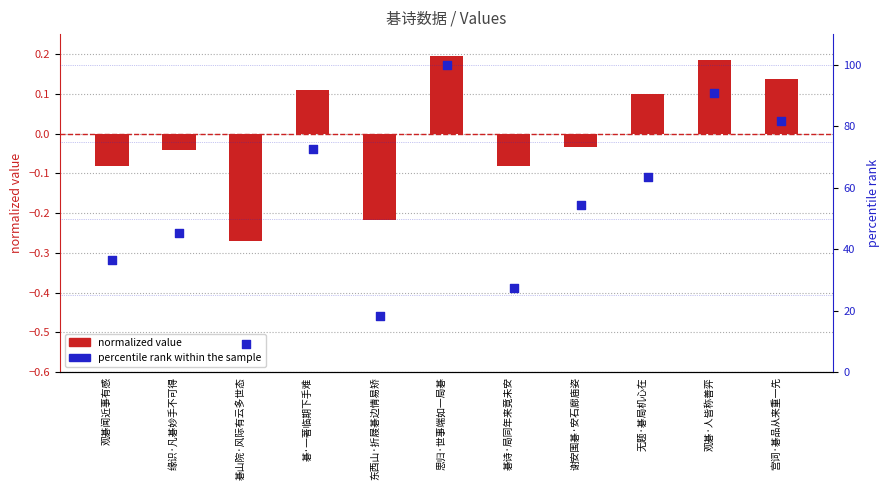

Which series contains the lowest Y value?

normalized value